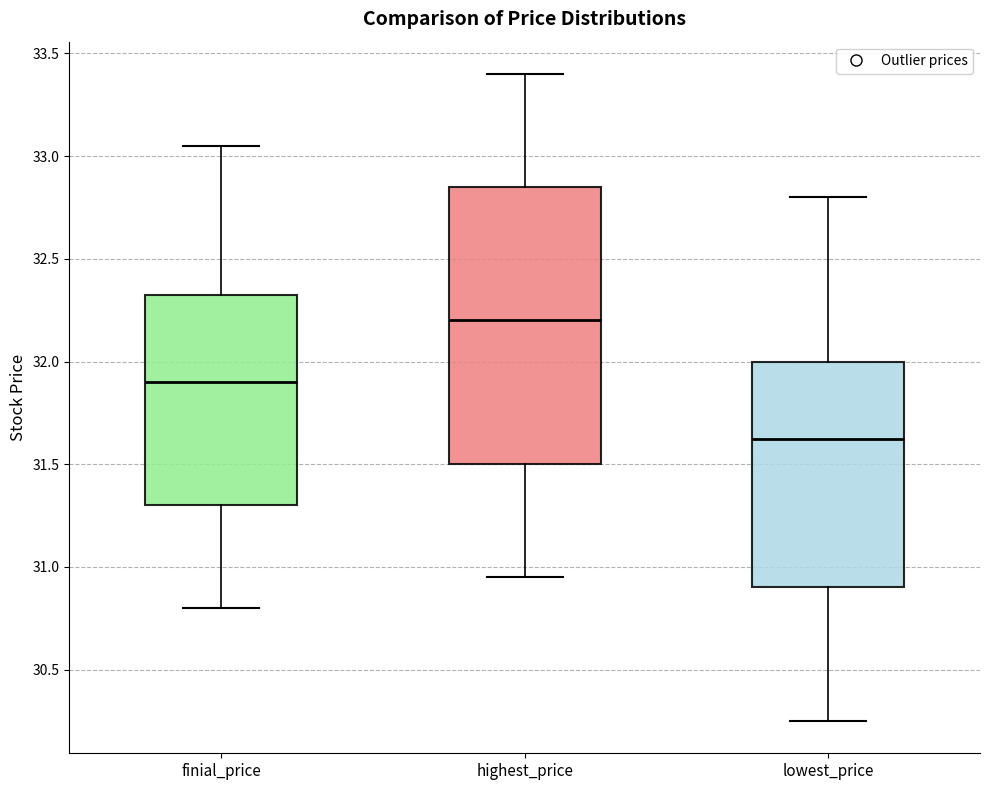

Where does the median line of the box for finial_price sit on the y-axis? The values are not printed on the chart, so give them approximately, as read against the axis.

31.90